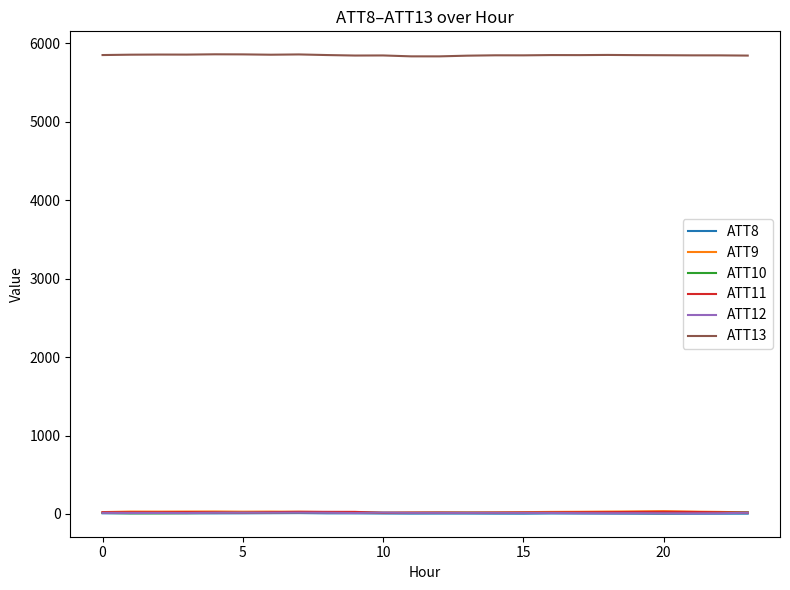

Which series has the largest total across all categories?

ATT13